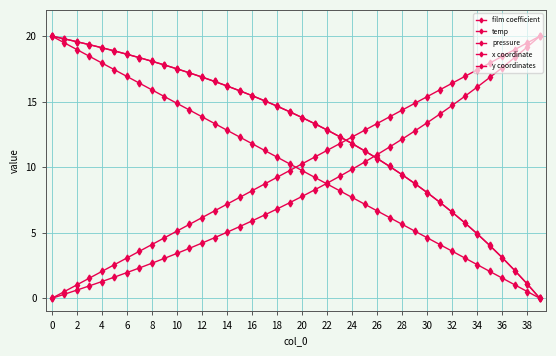

Rank the series by their maximum value, from lowest to highest.

film coefficient, temp, pressure, x coordinate, y coordinates